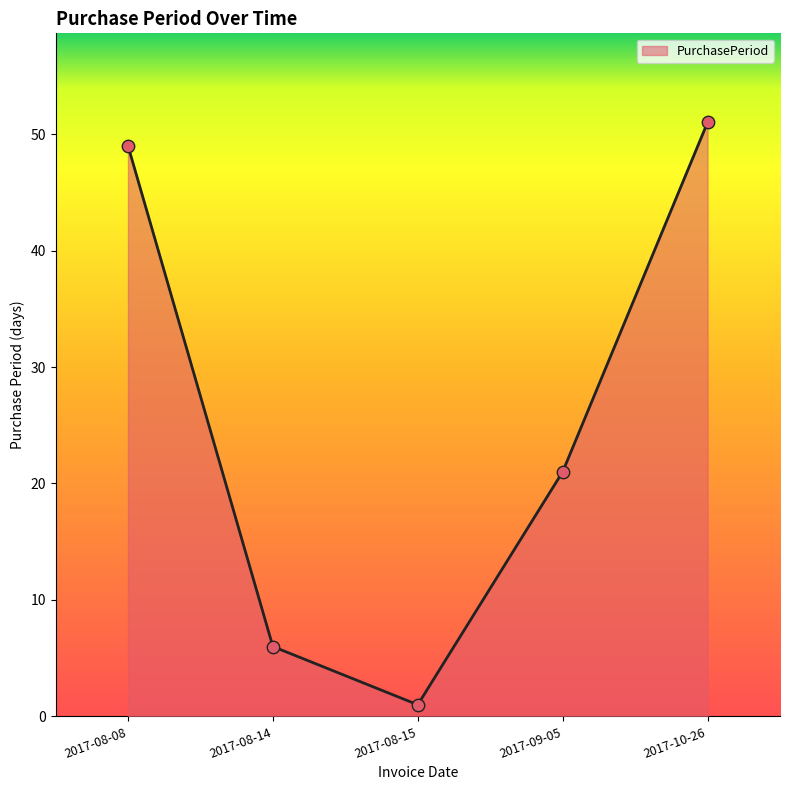

Approximately how many times larger is the value at 2017-08-14 compared to 2017-09-05?

0.3